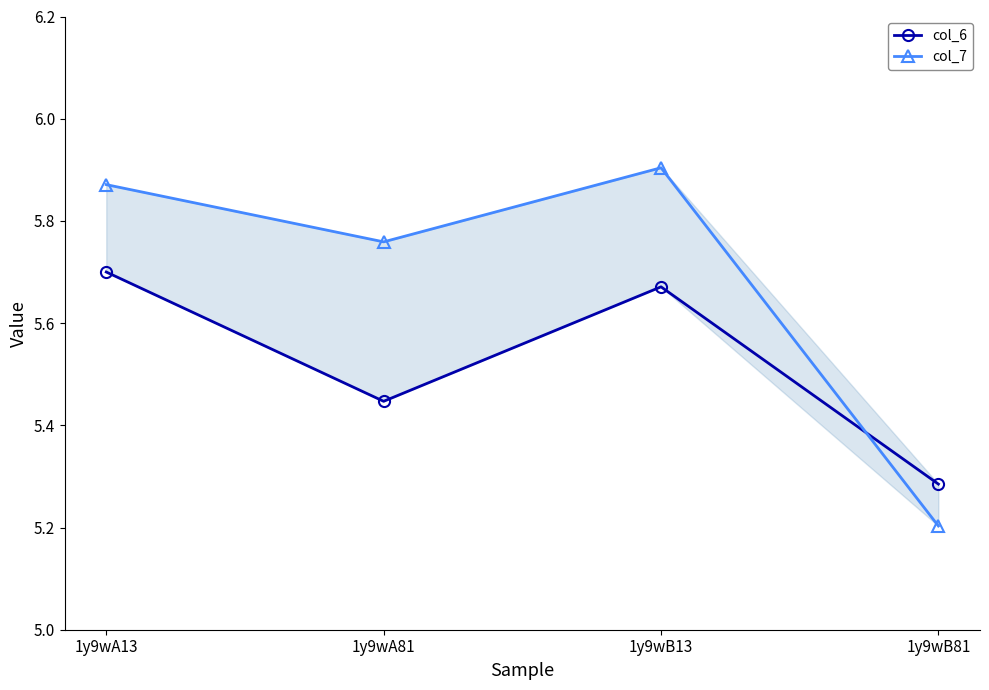

What is the difference between the maximum and minimum values in the col_6 series?

0.4